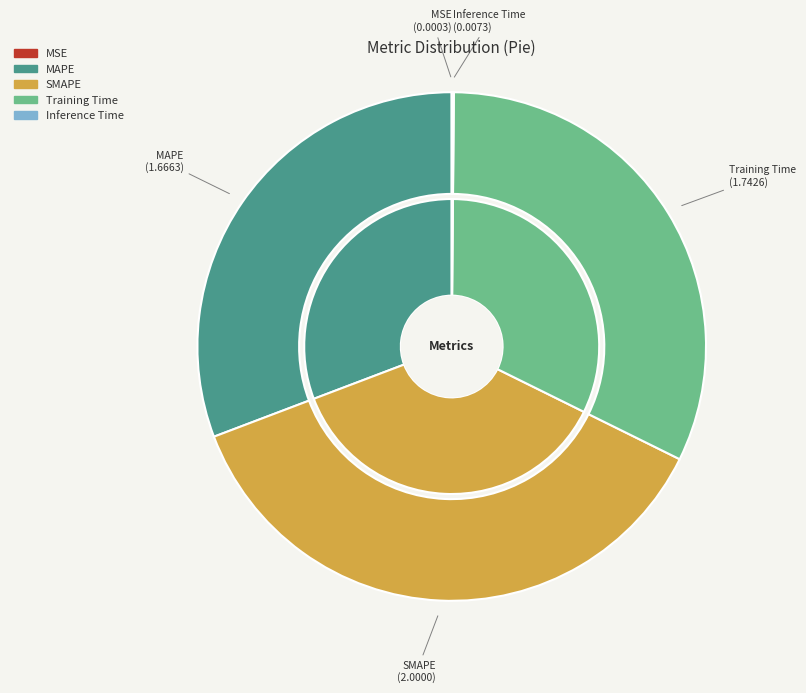

What percentage is NOT represented by Training Time?

67.8%